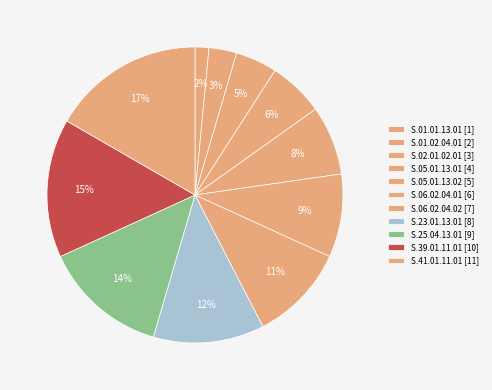

How many segments does this pie chart have?

11